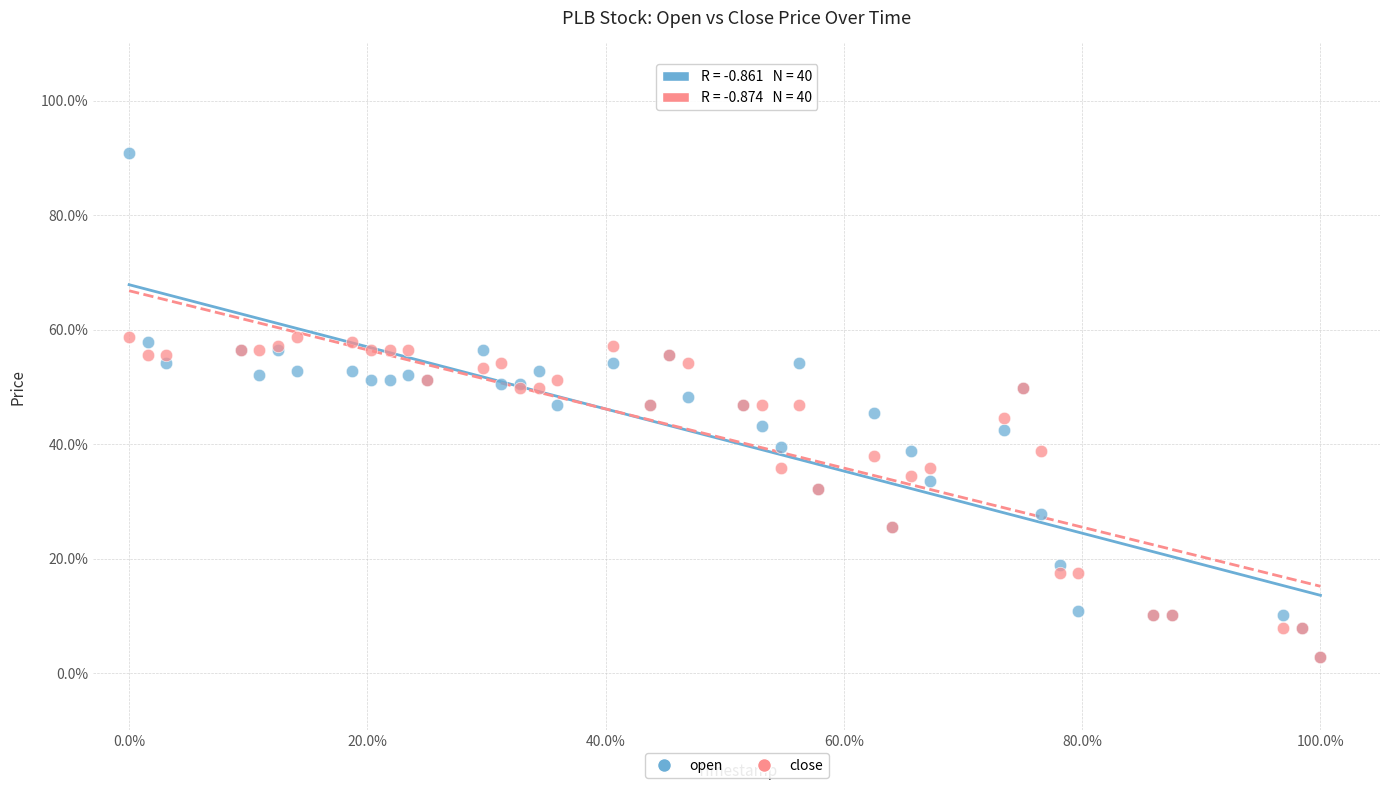

Which series has the widest spread of Y values?

open